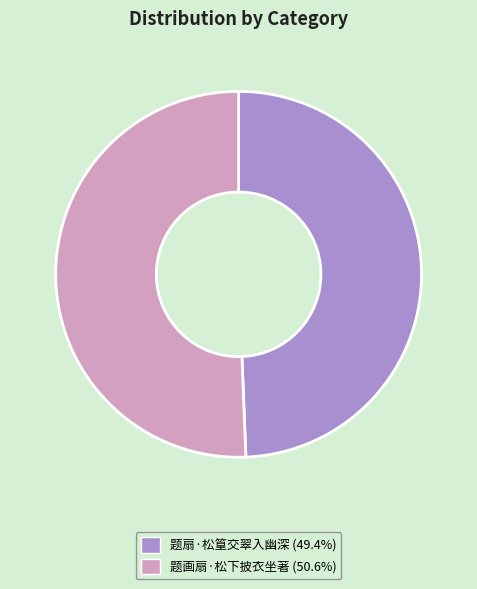

Approximately how many times larger is the value at 题画扇·松下披衣坐著 compared to 题扇·松篁交翠入幽深?

1.0